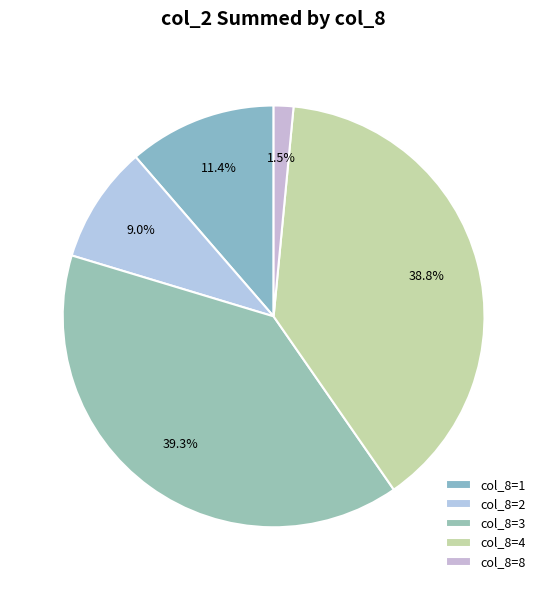

Is there any slice that represents more than half of the pie?

No